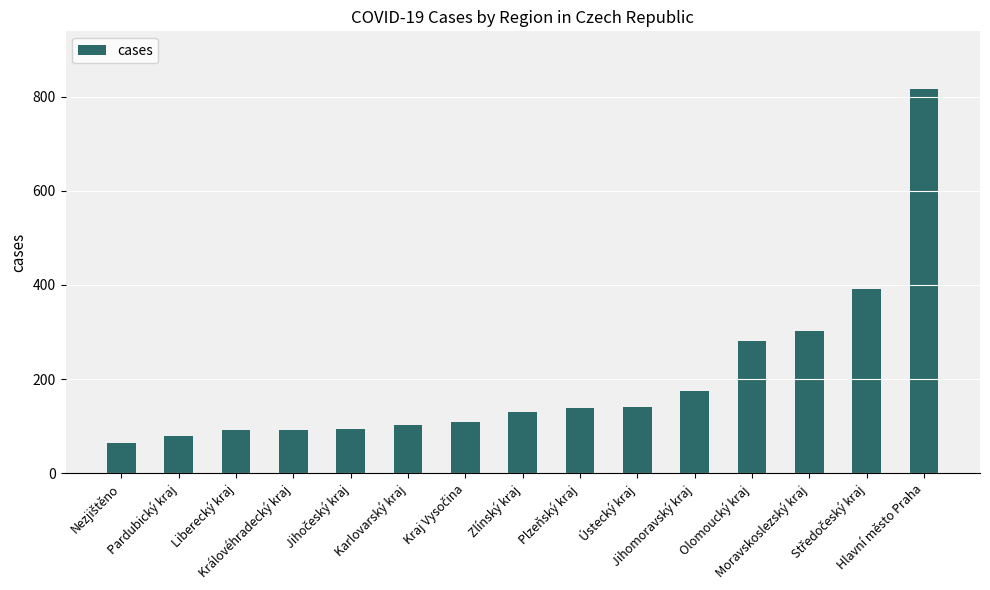

What is the sum of all values?

3002